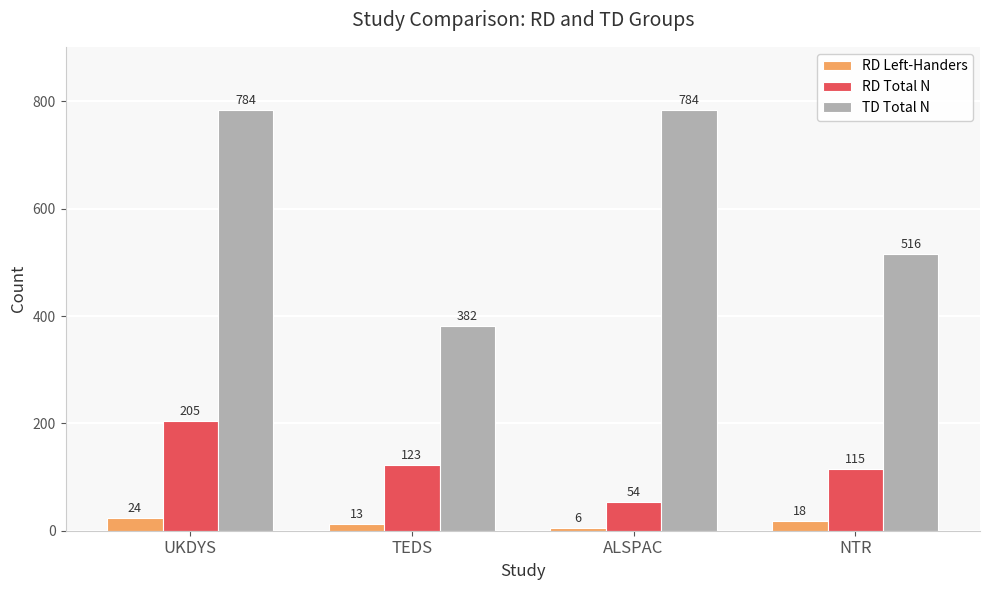

At which label is TD Total N closest to 583?

NTR